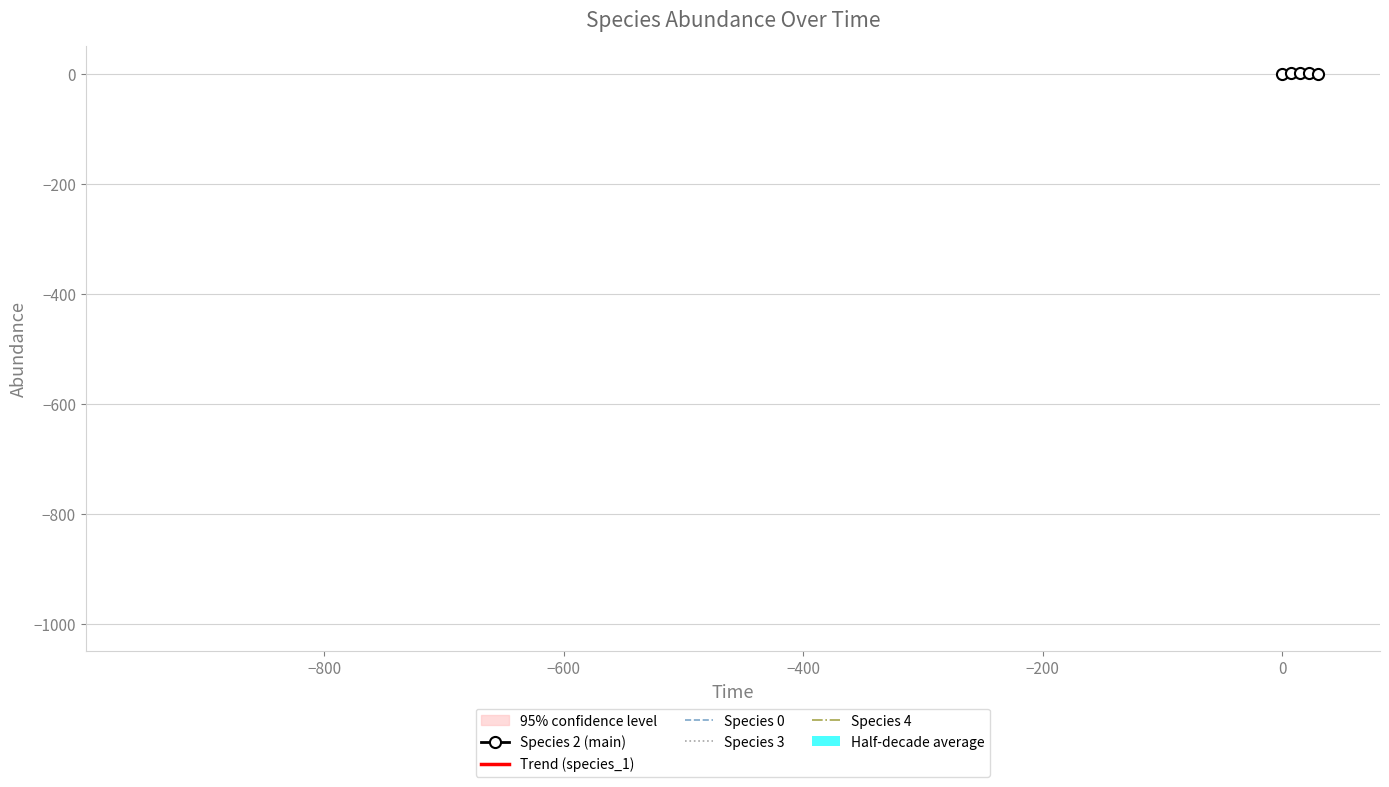

What is the maximum value shown in the chart?

0.4